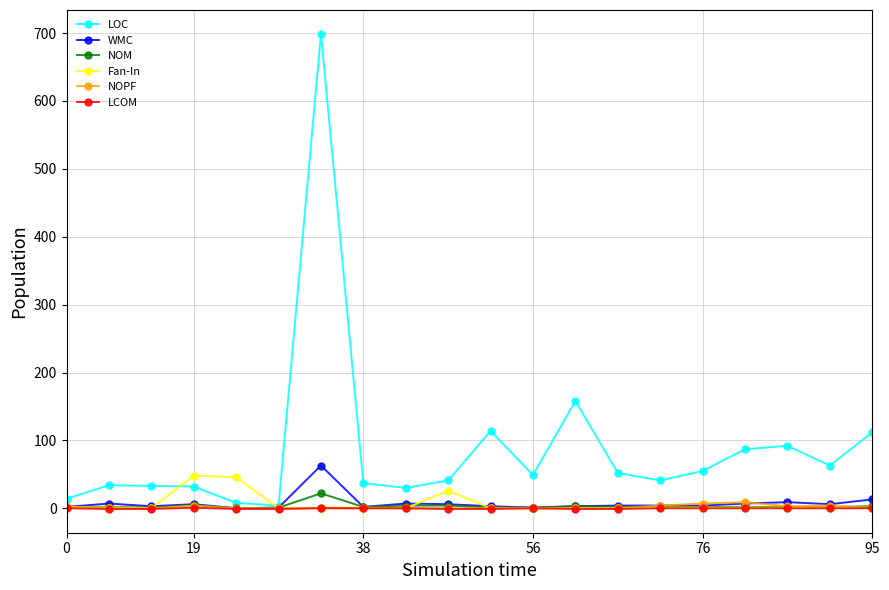

What is the maximum value for NOM?

22.0